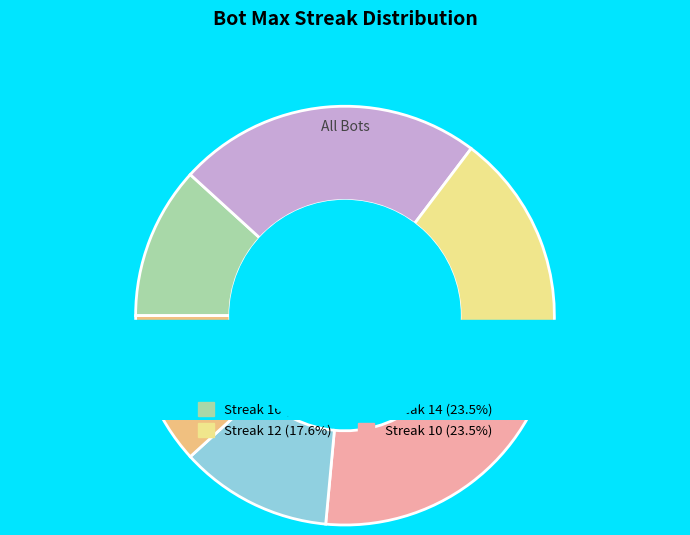

What is the total percentage of 8 and 10?

35.3%